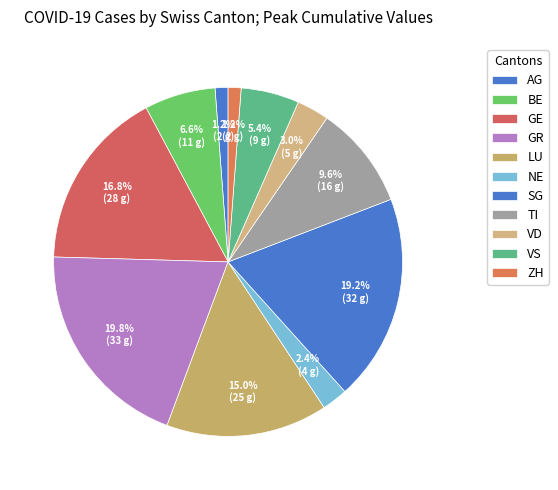

Is it true that VS is 1% of the pie?

False